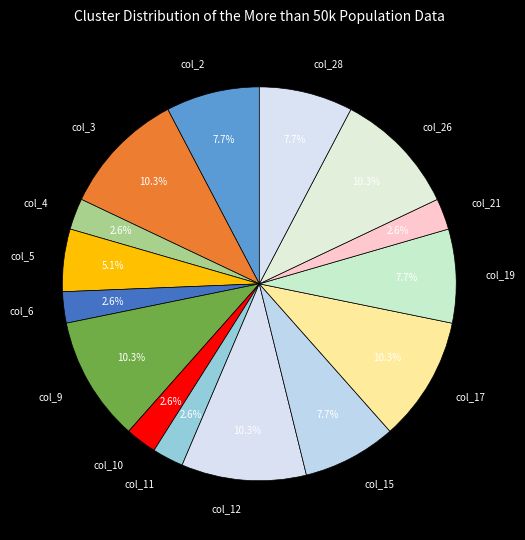

Does col_9 account for over 50% of the chart?

No